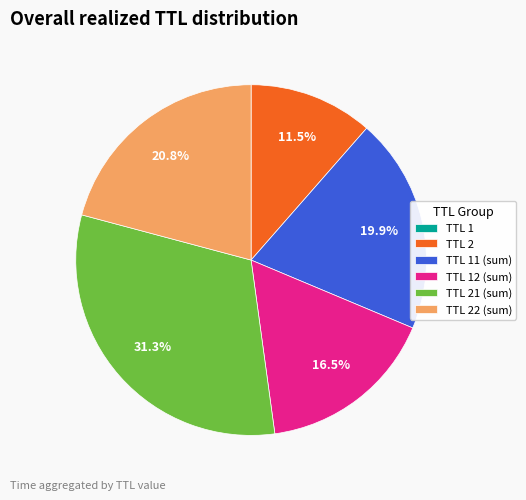

Is TTL 21 (sum) the majority of the pie?

No